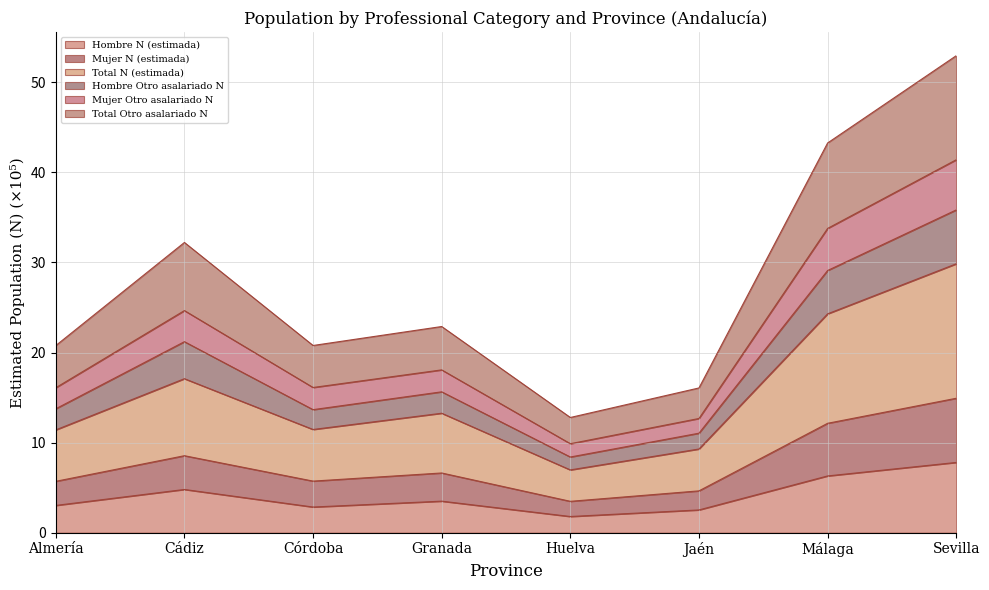

Which category has the lowest value in the Mujer Otro asalariado N series?

Huelva